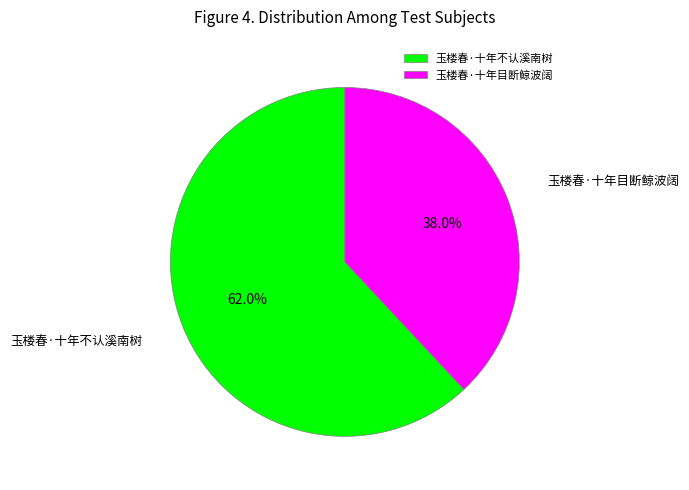

Is it true that 玉楼春·十年目断鲸波阔 is 31% of the pie?

False